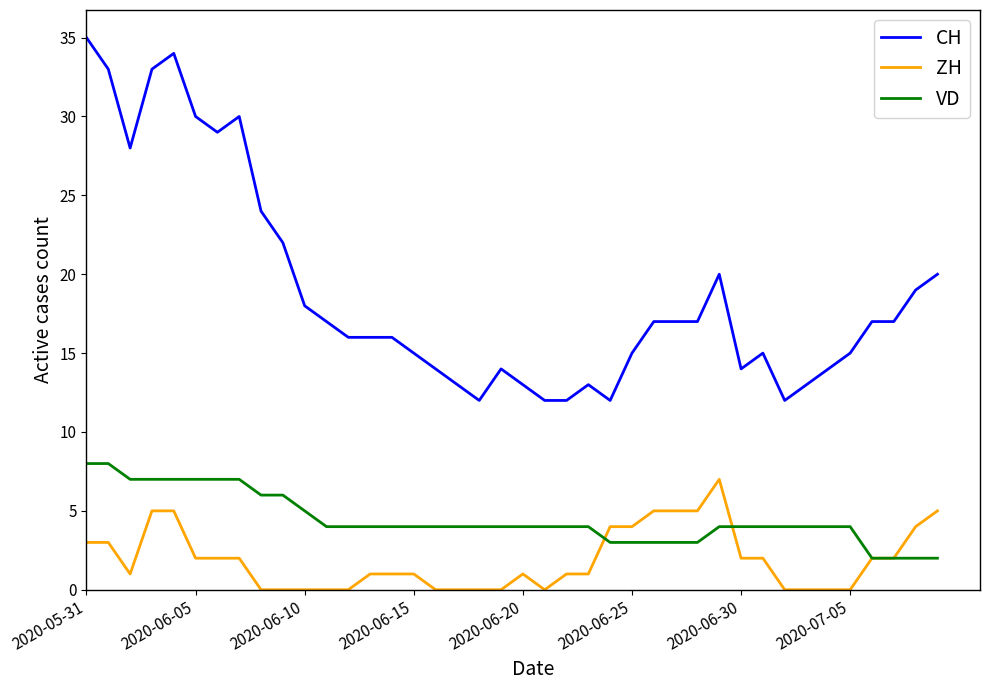

List the series in order of their overall mean, highest first.

CH, VD, ZH